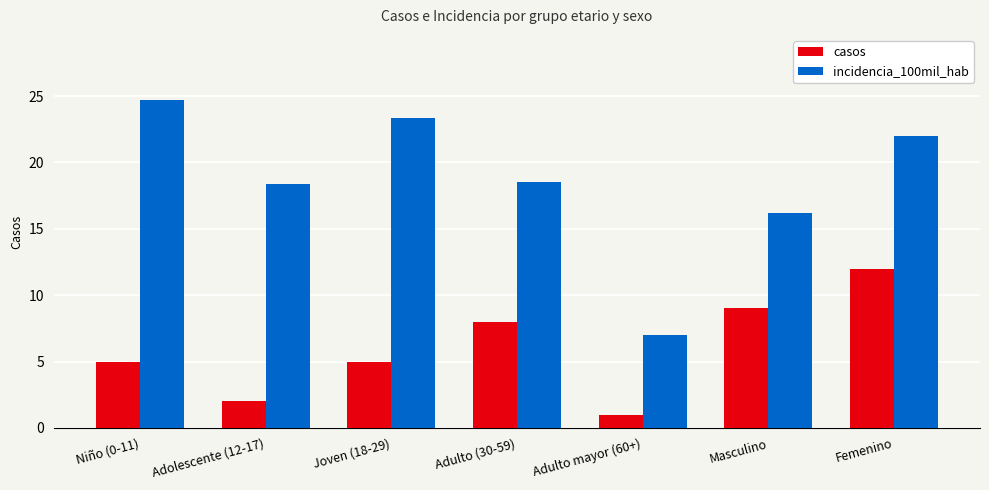

Reading right to left, what are all the values shown in this chart?

casos: 12.0	9.0	1.0	8.0	5.0	2.0	5.0
incidencia_100mil_hab: 22.0	16.2	7.0	18.5	23.3	18.3	24.7